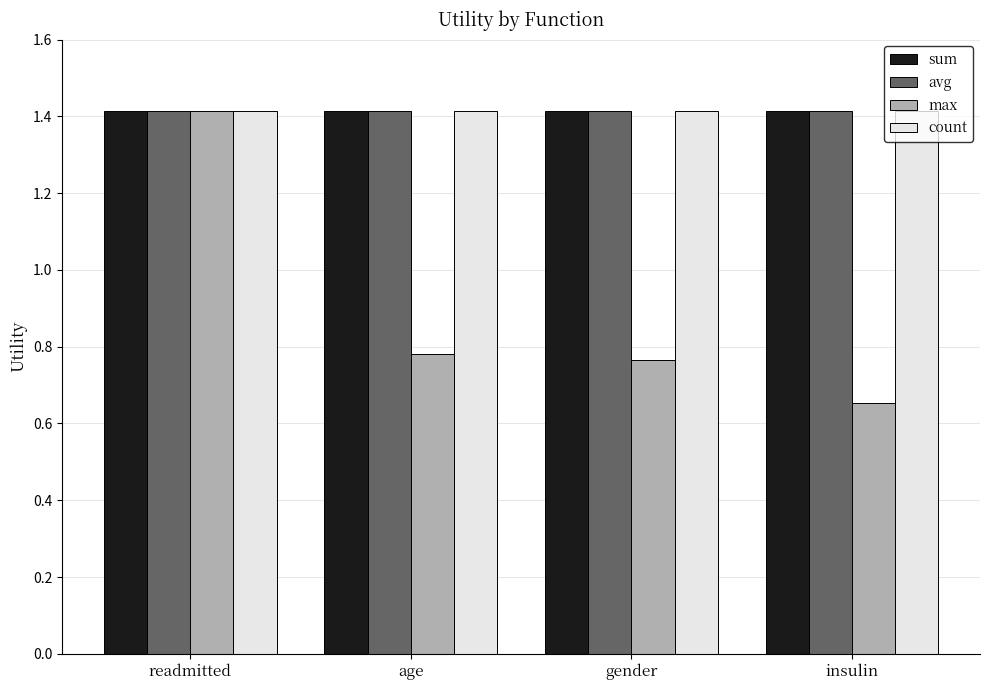

How many max values are between 0 and 1?

3